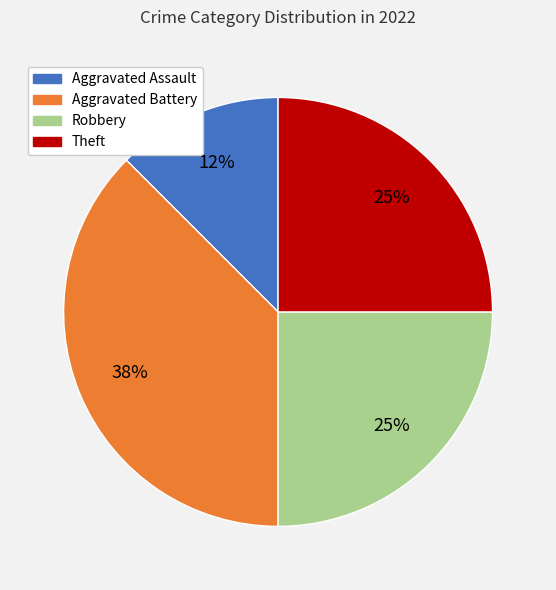

What is the largest slice in the pie chart?

Aggravated Battery